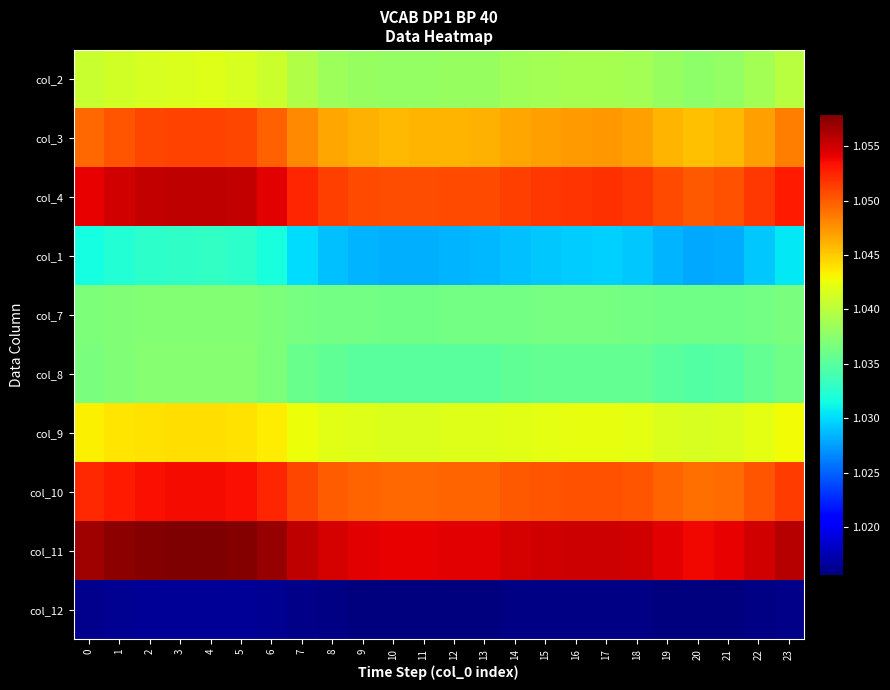

Reading left to right, transcribe all the data shown in this chart.

col_2: 0=1.0	1=1.0	2=1.0	3=1.0	4=1.0	5=1.0	6=1.0	7=1.0	8=1.0	9=1.0	10=1.0	11=1.0	12=1.0	13=1.0	14=1.0	15=1.0	16=1.0	17=1.0	18=1.0	19=1.0	20=1.0	21=1.0	22=1.0	23=1.0
col_3: 0=1.0	1=1.1	2=1.1	3=1.1	4=1.1	5=1.1	6=1.0	7=1.0	8=1.0	9=1.0	10=1.0	11=1.0	12=1.0	13=1.0	14=1.0	15=1.0	16=1.0	17=1.0	18=1.0	19=1.0	20=1.0	21=1.0	22=1.0	23=1.0
col_4: 0=1.1	1=1.1	2=1.1	3=1.1	4=1.1	5=1.1	6=1.1	7=1.1	8=1.1	9=1.1	10=1.1	11=1.1	12=1.1	13=1.1	14=1.1	15=1.1	16=1.1	17=1.1	18=1.1	19=1.1	20=1.1	21=1.1	22=1.1	23=1.1
col_1: 0=1.0	1=1.0	2=1.0	3=1.0	4=1.0	5=1.0	6=1.0	7=1.0	8=1.0	9=1.0	10=1.0	11=1.0	12=1.0	13=1.0	14=1.0	15=1.0	16=1.0	17=1.0	18=1.0	19=1.0	20=1.0	21=1.0	22=1.0	23=1.0
col_7: 0=1.0	1=1.0	2=1.0	3=1.0	4=1.0	5=1.0	6=1.0	7=1.0	8=1.0	9=1.0	10=1.0	11=1.0	12=1.0	13=1.0	14=1.0	15=1.0	16=1.0	17=1.0	18=1.0	19=1.0	20=1.0	21=1.0	22=1.0	23=1.0
col_8: 0=1.0	1=1.0	2=1.0	3=1.0	4=1.0	5=1.0	6=1.0	7=1.0	8=1.0	9=1.0	10=1.0	11=1.0	12=1.0	13=1.0	14=1.0	15=1.0	16=1.0	17=1.0	18=1.0	19=1.0	20=1.0	21=1.0	22=1.0	23=1.0
col_9: 0=1.0	1=1.0	2=1.0	3=1.0	4=1.0	5=1.0	6=1.0	7=1.0	8=1.0	9=1.0	10=1.0	11=1.0	12=1.0	13=1.0	14=1.0	15=1.0	16=1.0	17=1.0	18=1.0	19=1.0	20=1.0	21=1.0	22=1.0	23=1.0
col_10: 0=1.1	1=1.1	2=1.1	3=1.1	4=1.1	5=1.1	6=1.1	7=1.1	8=1.1	9=1.0	10=1.0	11=1.0	12=1.0	13=1.0	14=1.1	15=1.1	16=1.1	17=1.1	18=1.1	19=1.0	20=1.0	21=1.0	22=1.1	23=1.1
col_11: 0=1.1	1=1.1	2=1.1	3=1.1	4=1.1	5=1.1	6=1.1	7=1.1	8=1.1	9=1.1	10=1.1	11=1.1	12=1.1	13=1.1	14=1.1	15=1.1	16=1.1	17=1.1	18=1.1	19=1.1	20=1.1	21=1.1	22=1.1	23=1.1
col_12: 0=1.0	1=1.0	2=1.0	3=1.0	4=1.0	5=1.0	6=1.0	7=1.0	8=1.0	9=1.0	10=1.0	11=1.0	12=1.0	13=1.0	14=1.0	15=1.0	16=1.0	17=1.0	18=1.0	19=1.0	20=1.0	21=1.0	22=1.0	23=1.0